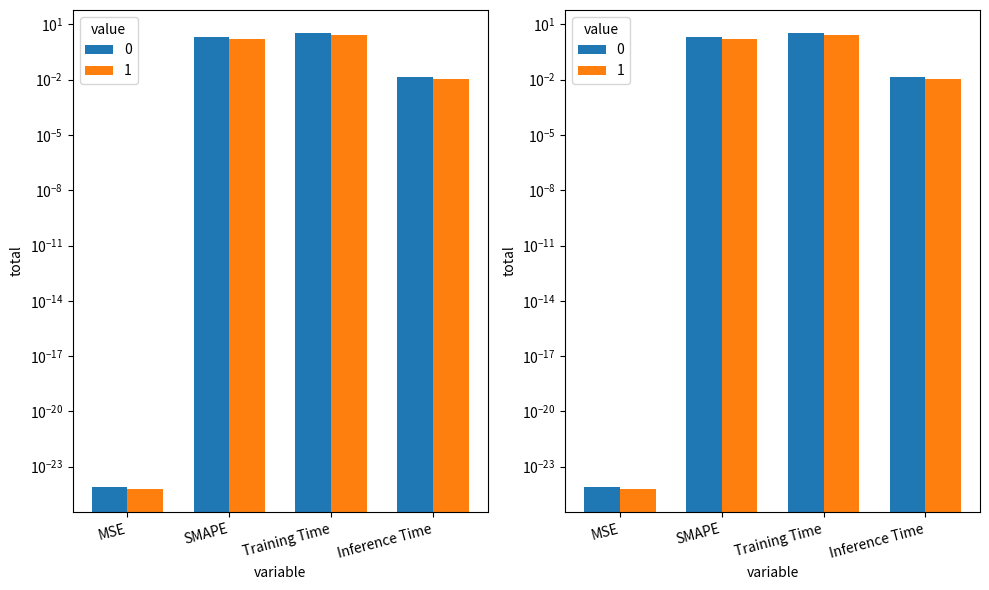

What is the value of the 3rd bar from the left?

3.5